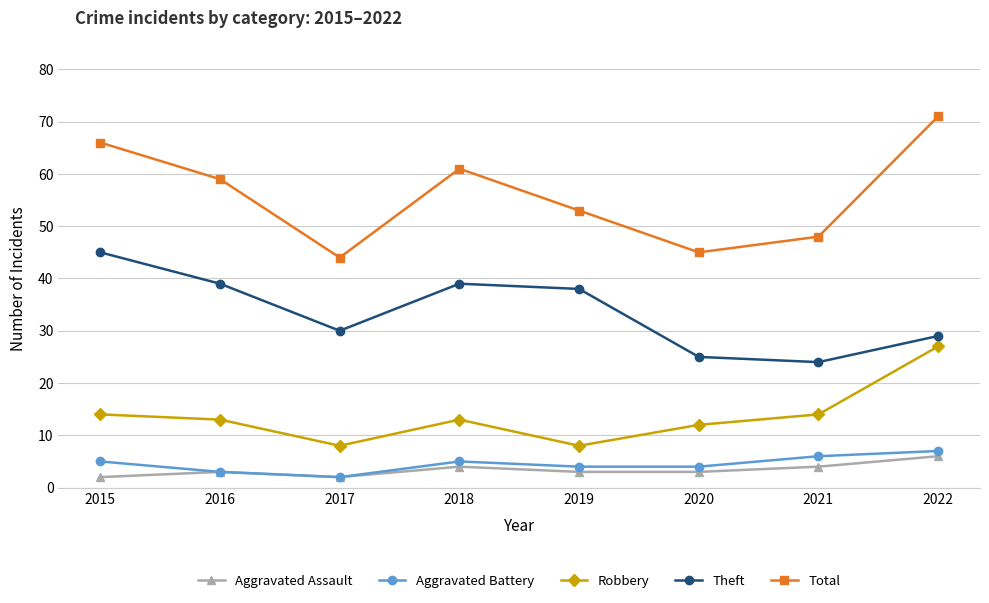

At which category does Total reach its first local peak?

2018